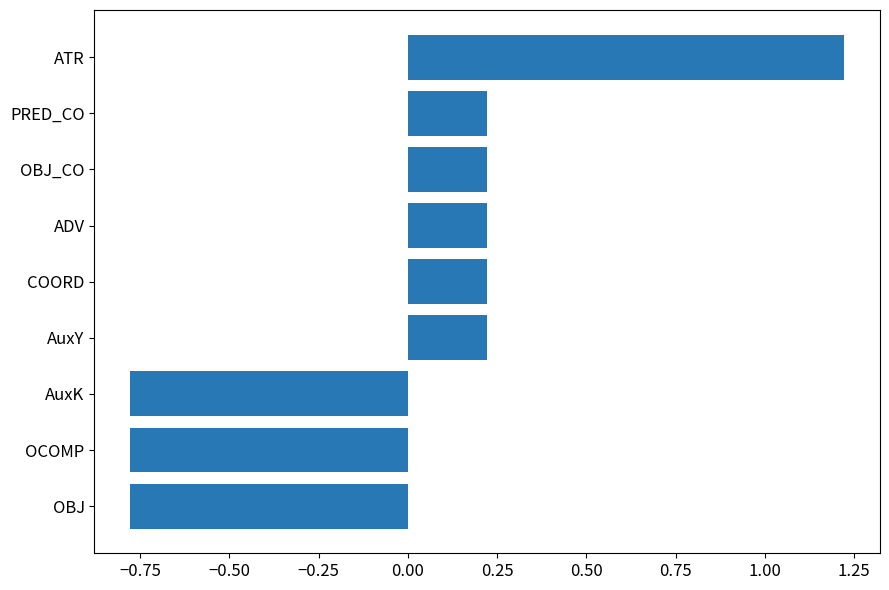

How many values are between 0 and 1?

5